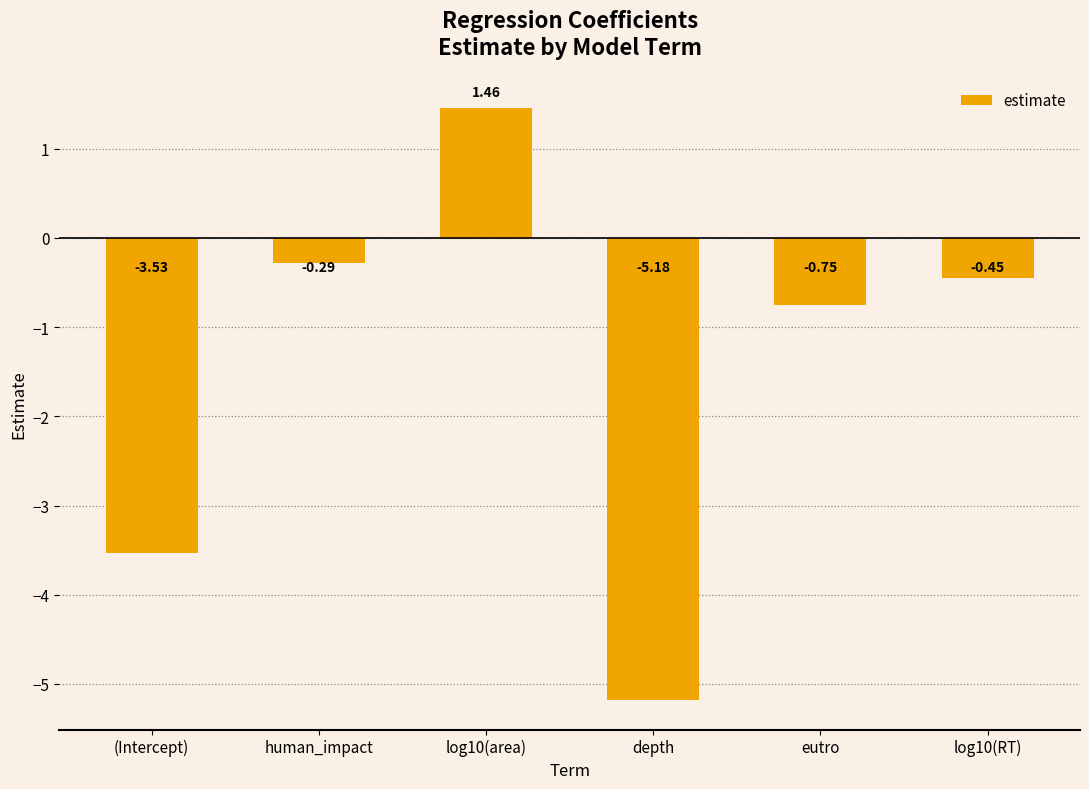

What is the difference between the maximum and second lowest values?

5.0